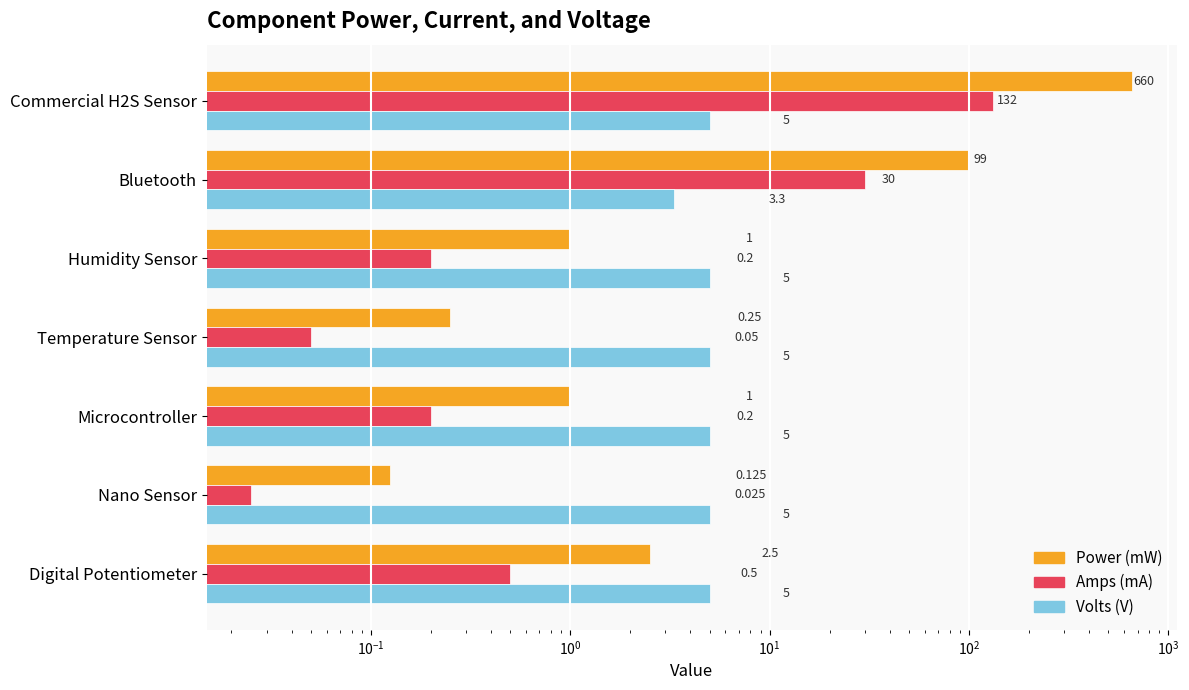

How many bars are there in each group?

3